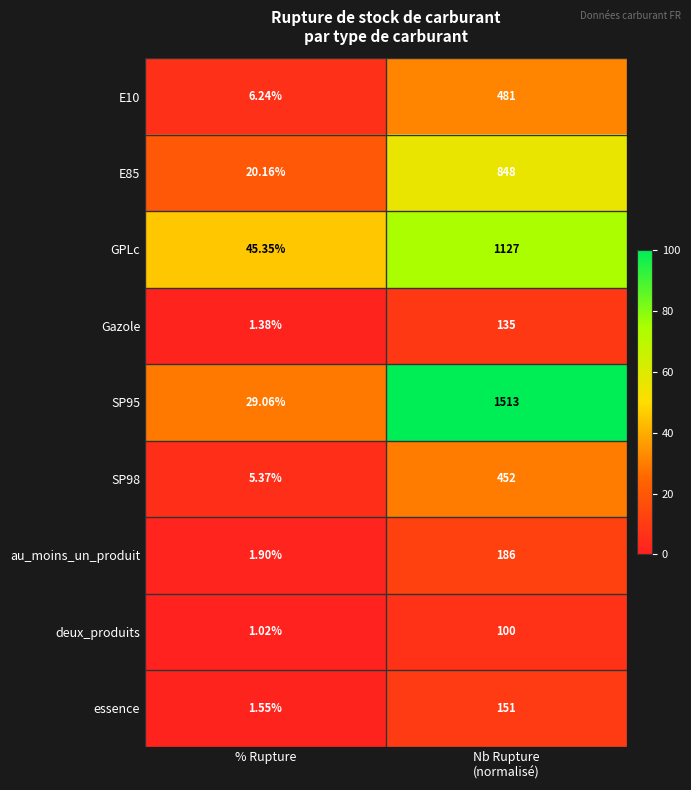

At which label is GPLc closest to 586?

% Rupture